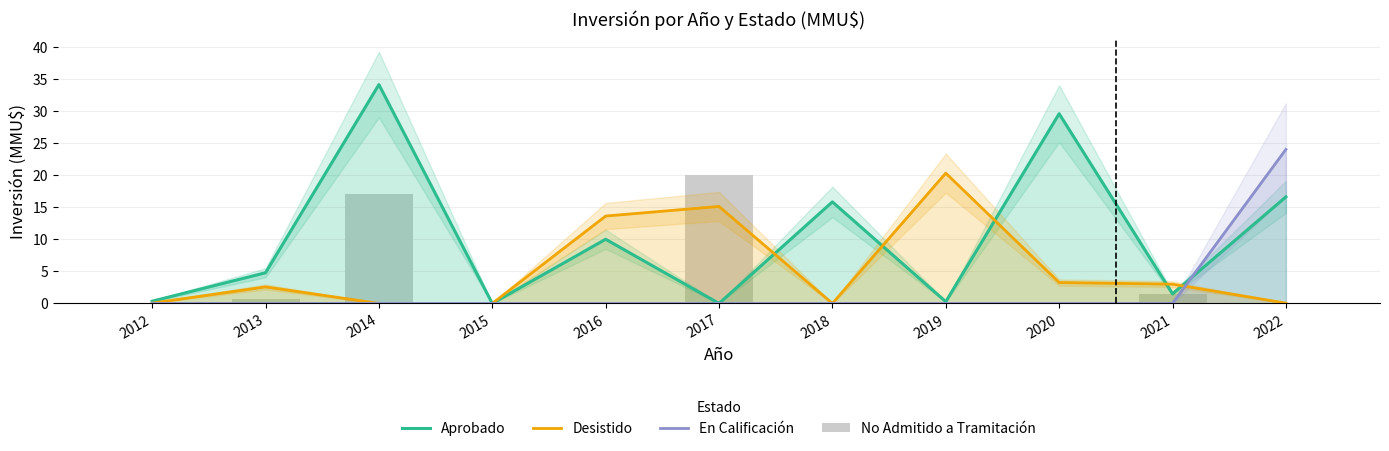

What value does the Desistido series have at 2020?

3.3